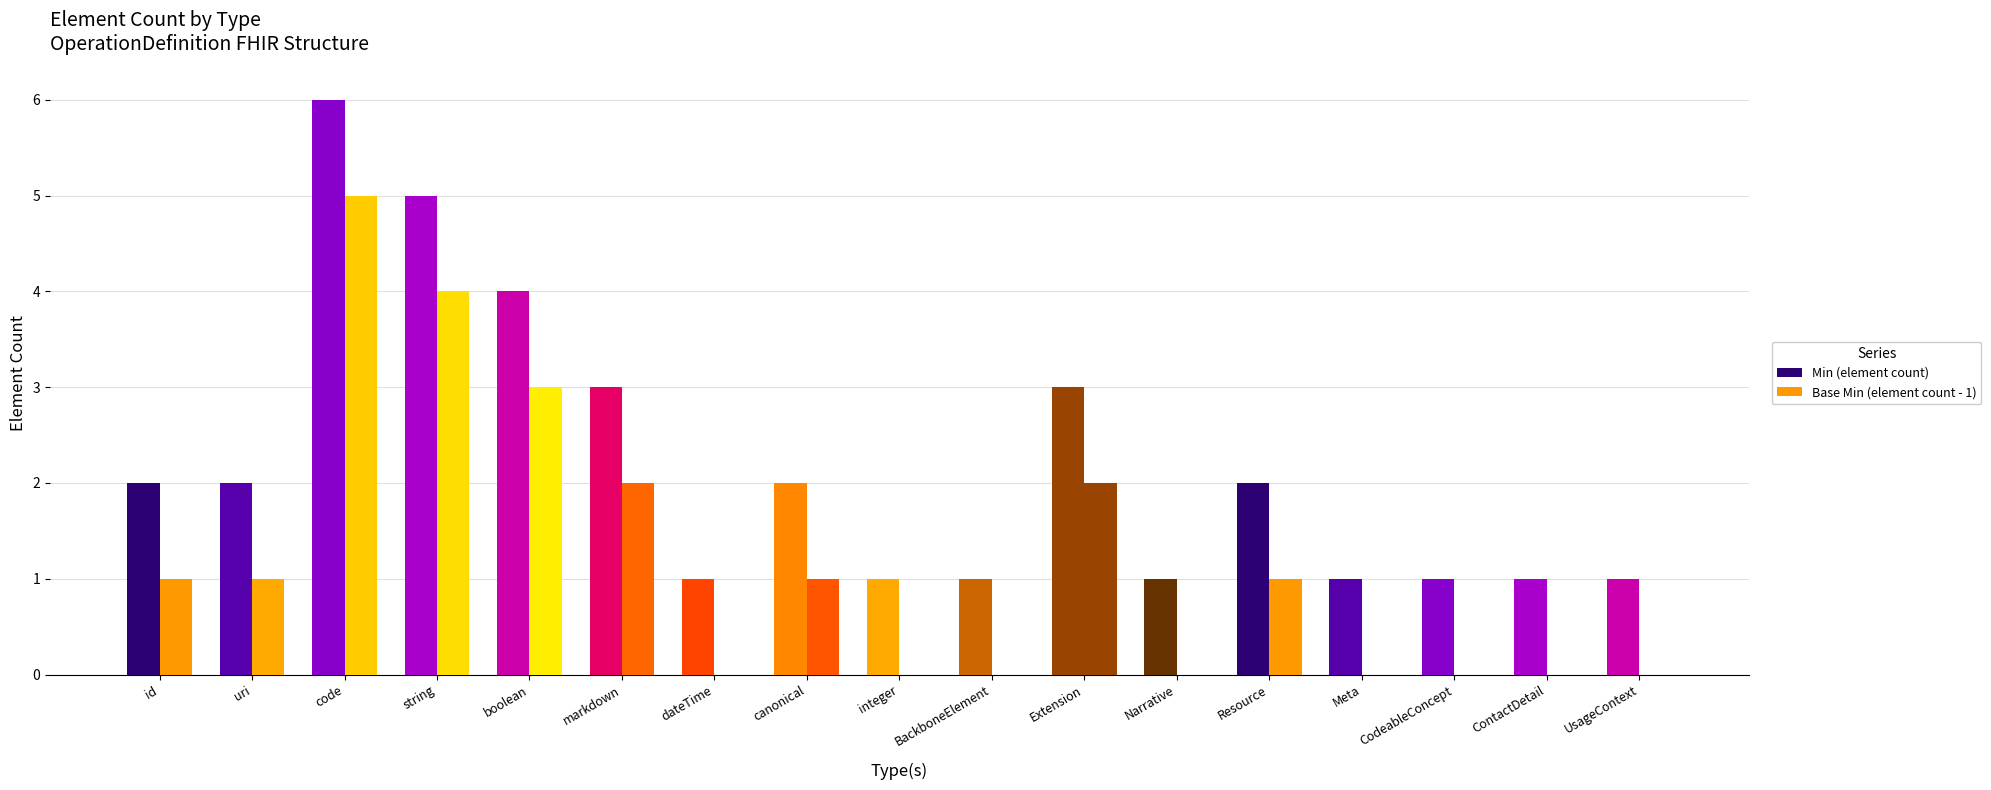

At which category is the sum across all series the highest?

code